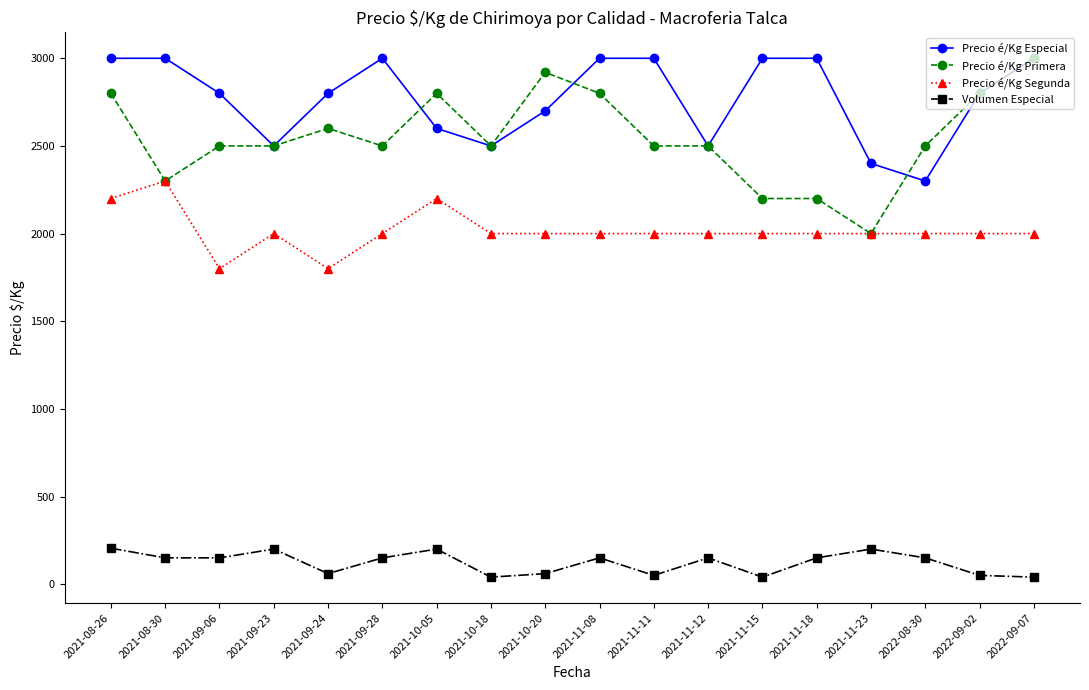

At how many categories does at least one series exceed 2958?

8